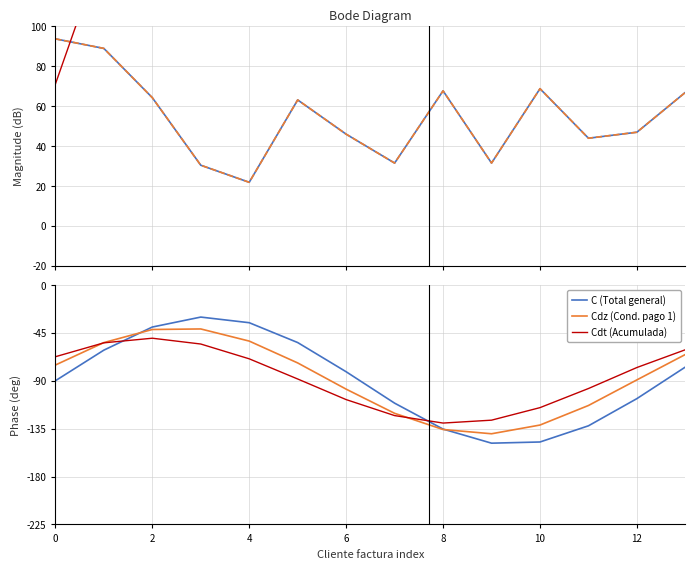

Count the number of categories in the chart.

14